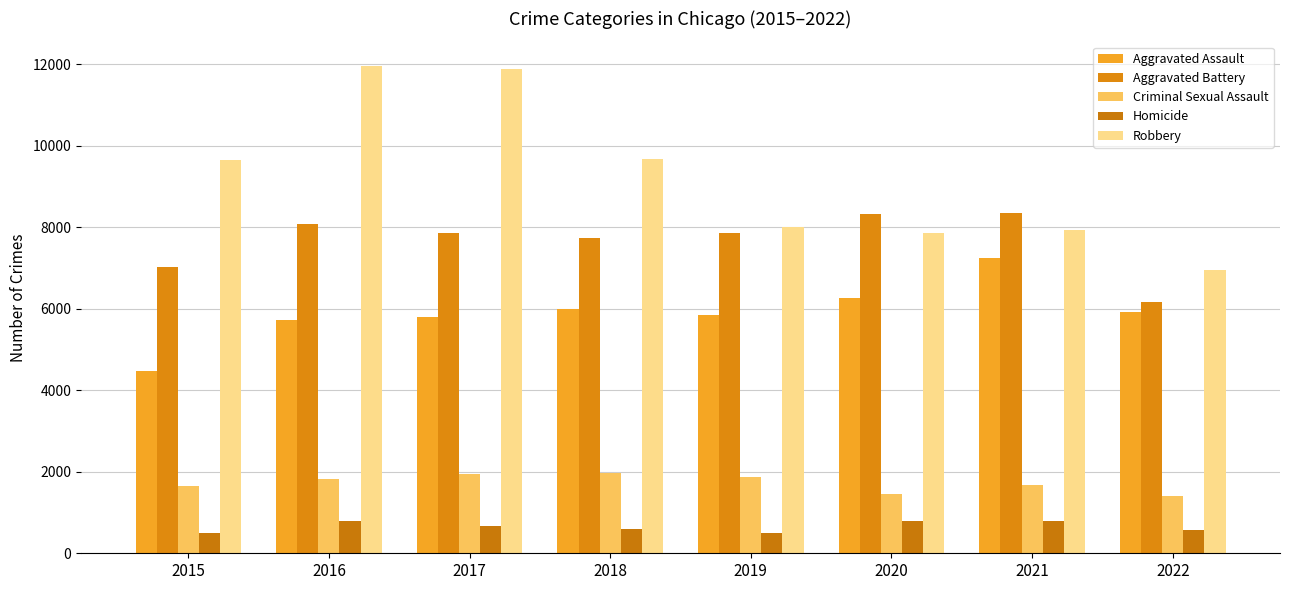

How many bars are there in each group?

5